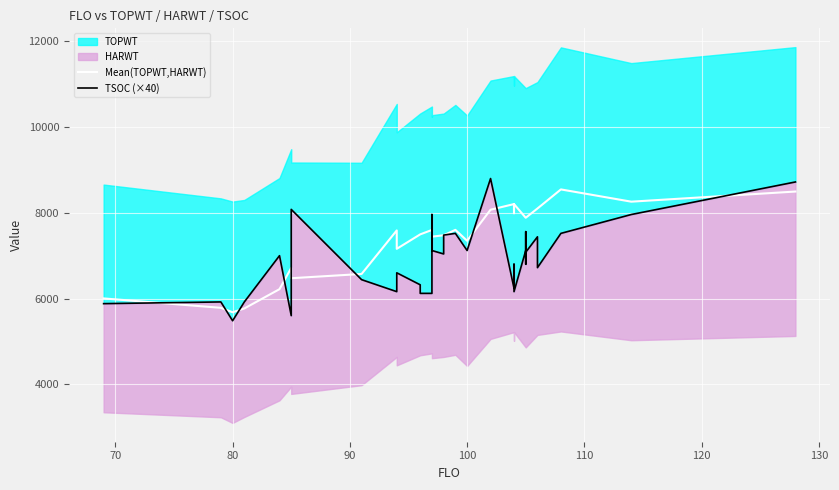

What is the sum of all Mean(TOPWT,HARWT) values?

250628.5